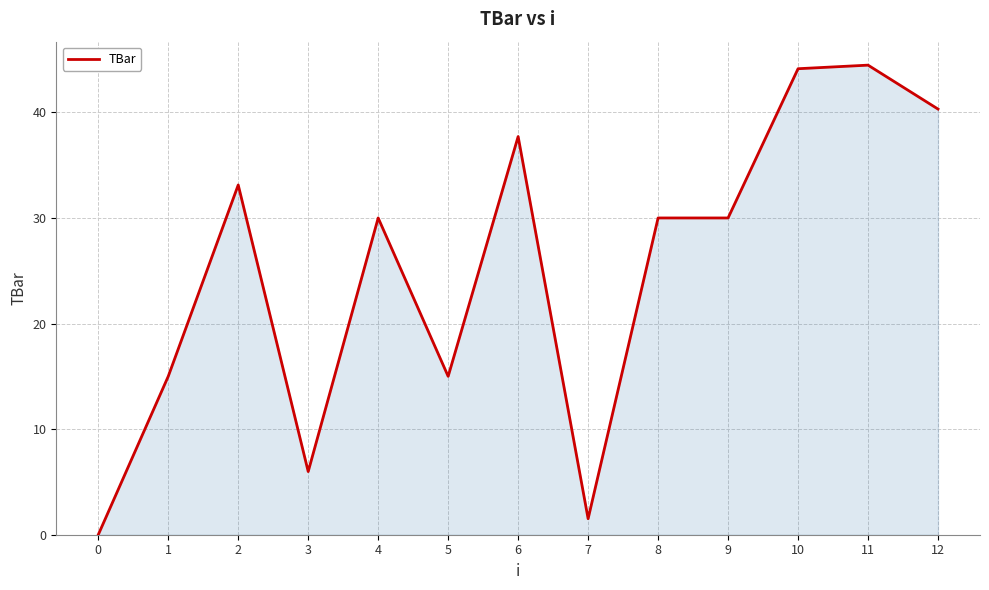

Approximately how many times larger is the value at 5 compared to 8?

0.5